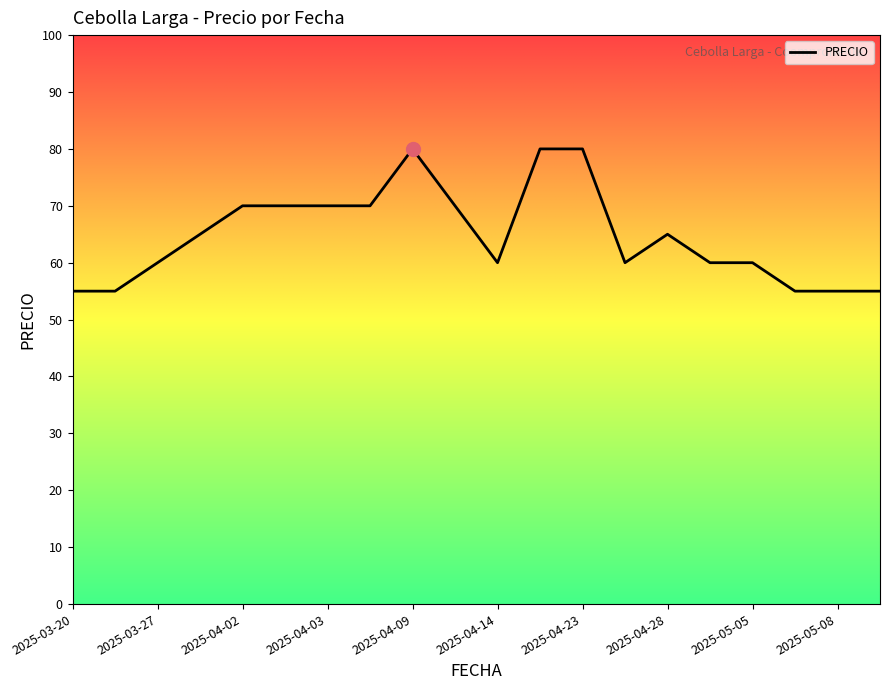

Reading left to right, what are all the values shown in this chart?

55	55	60	65	70	70	70	70	80	70	60	80	80	60	65	60	60	55	55	55